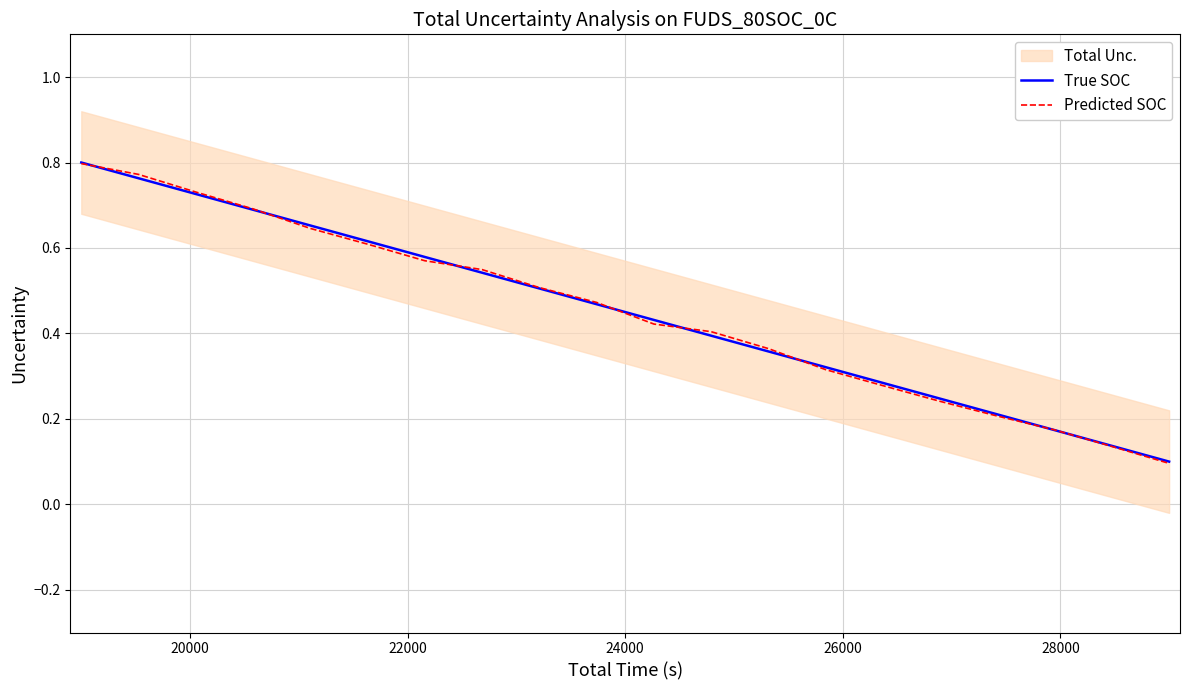

How many intersections are there between Predicted SOC and True SOC?

8